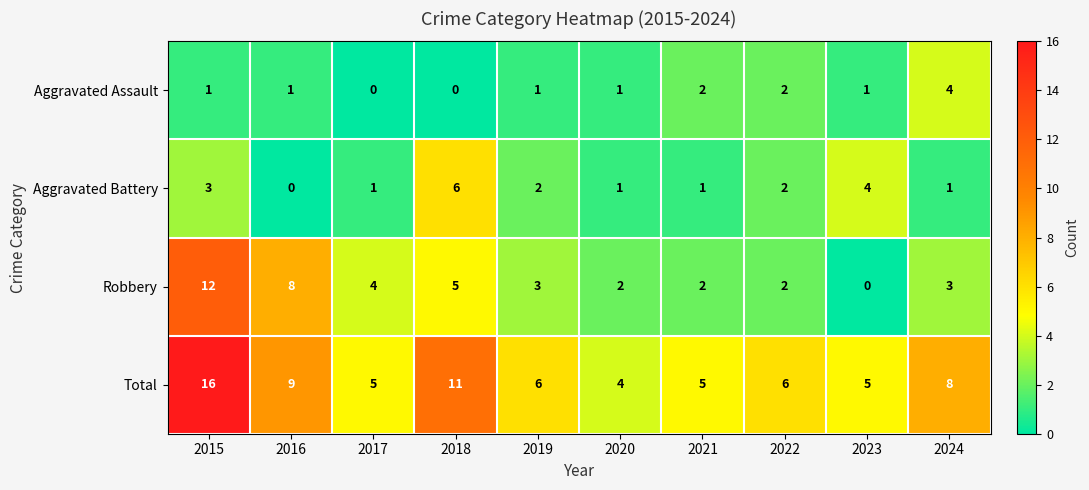

How many values in the Total series are below 6?

4